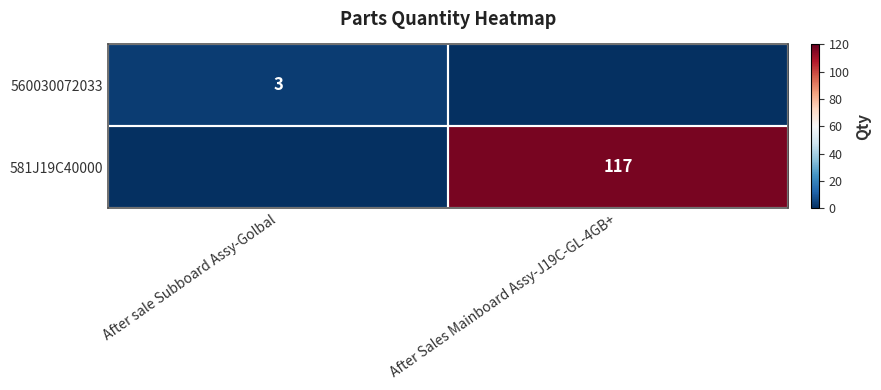

Is the value of 560030072033 at After sale Subboard Assy-Golbal greater than the value of 581J19C40000 at After Sales Mainboard Assy-J19C-GL-4GB+?

No